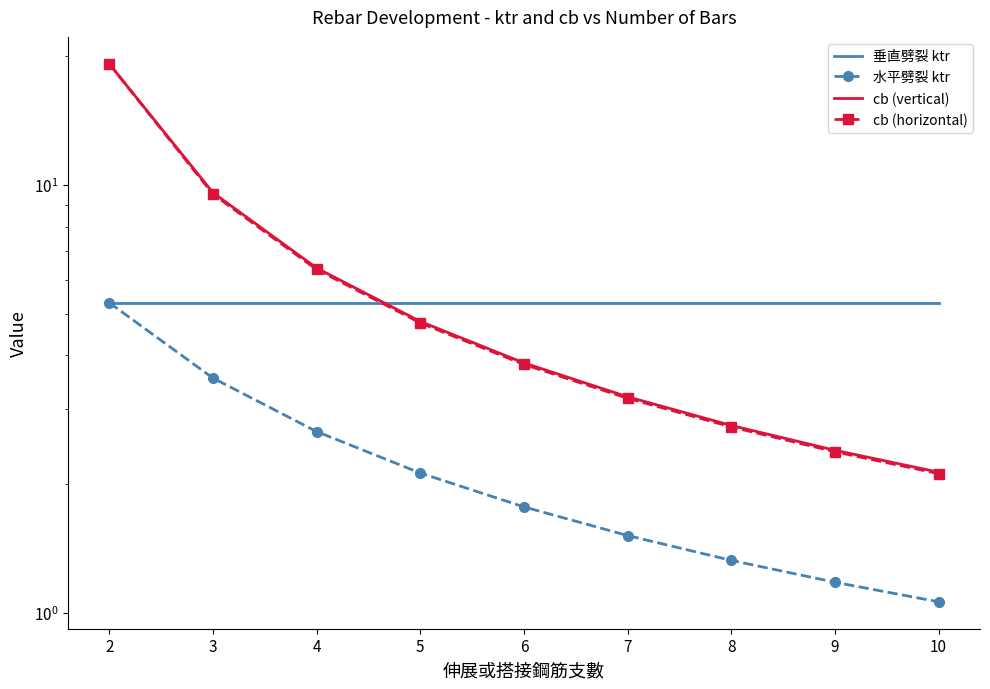

At which category is the sum across all series the highest?

2